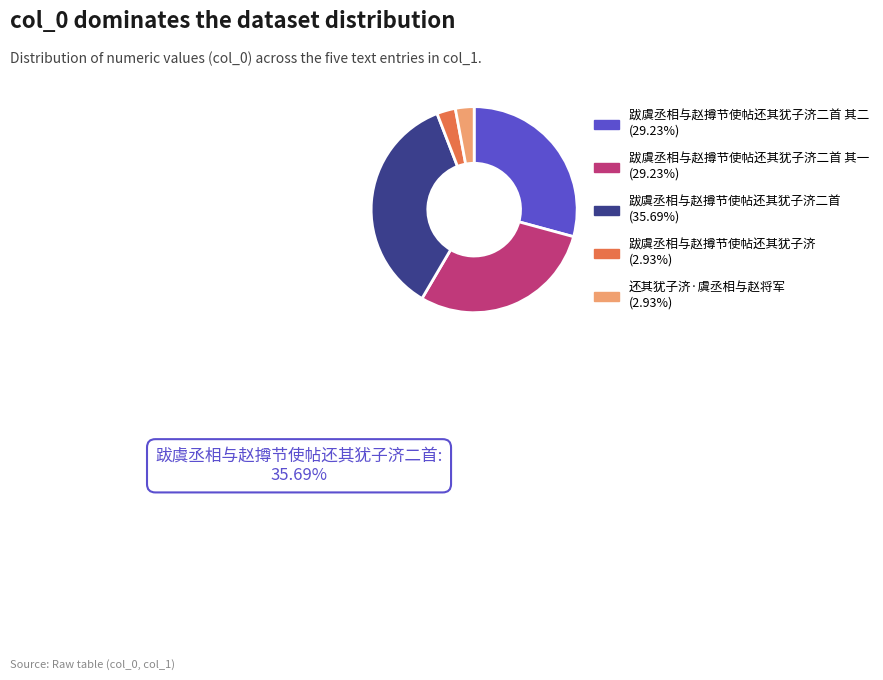

Is there a majority slice in this chart?

No